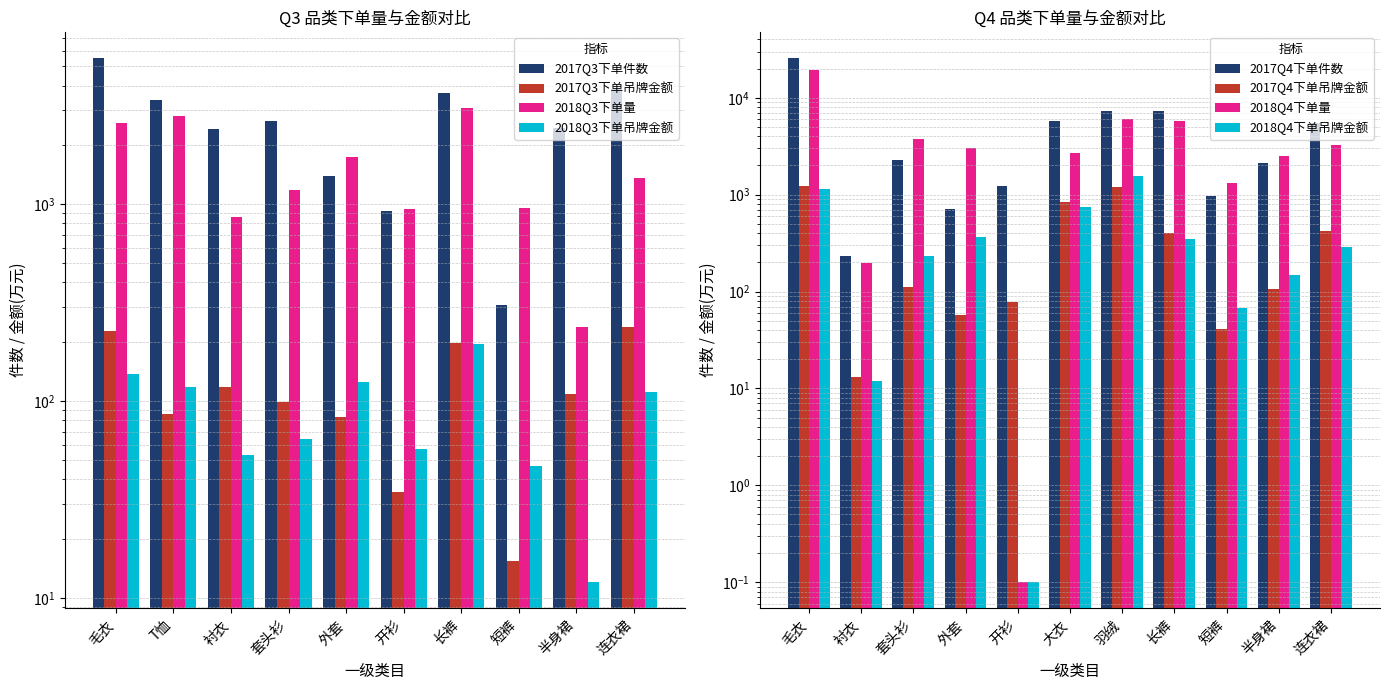

Which category has the highest value in the 2018Q3下单量 series?

长裤